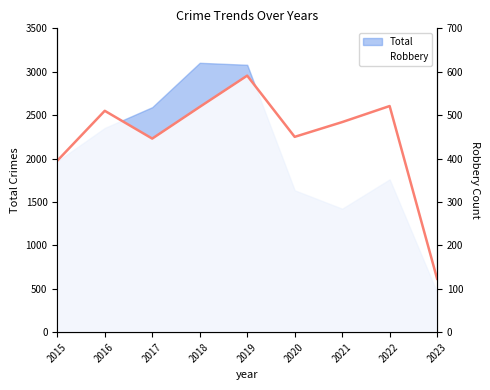

Reading left to right, what are all the values shown in this chart?

395	510	446	519	591	450	484	521	123